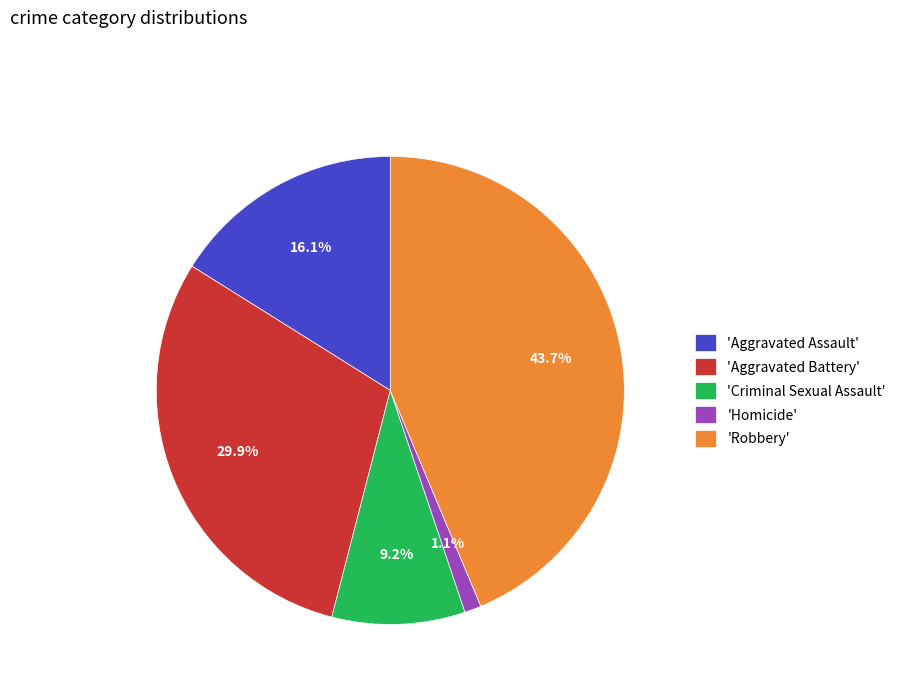

Does 'Homicide' represent more than half of the total?

No